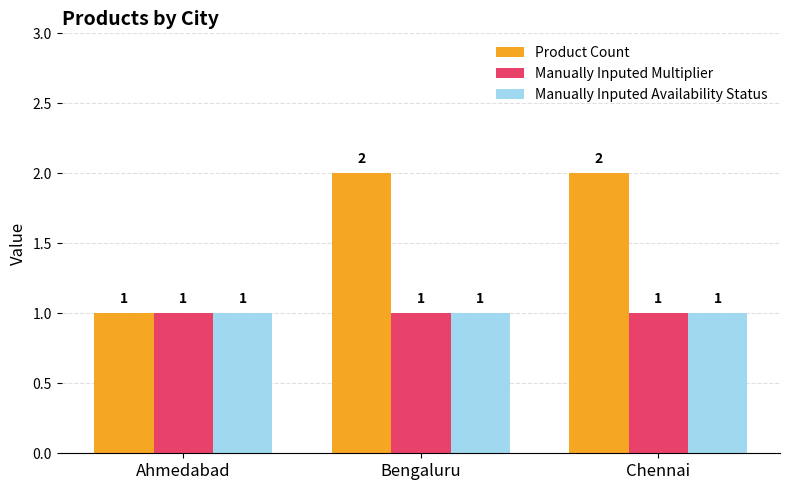

What are all the series names shown in the legend?

Product Count, Manually Inputed Multiplier, Manually Inputed Availability Status